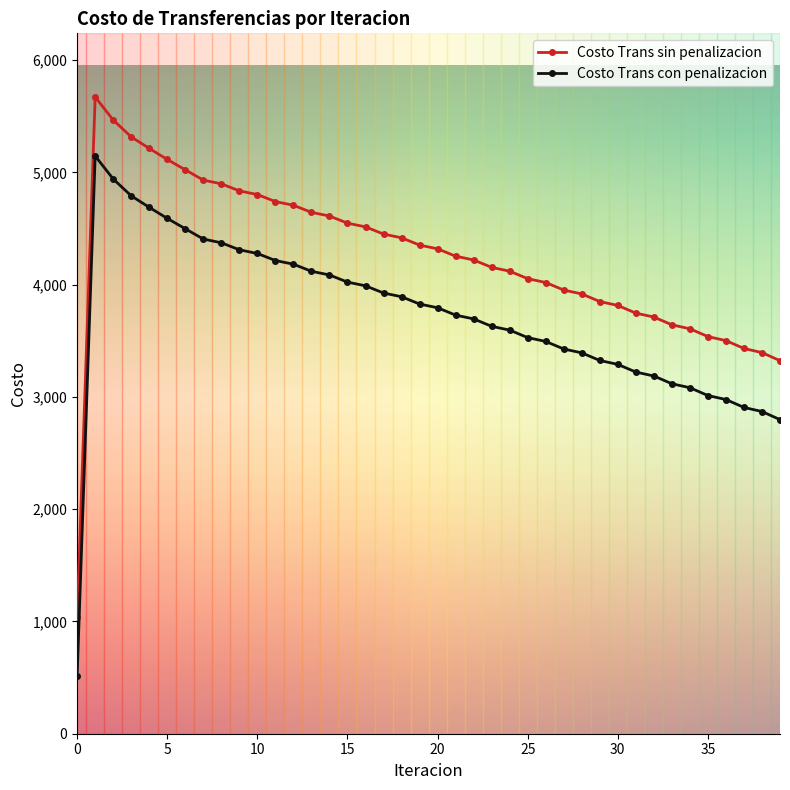

What is the greatest value displayed?

5671.4